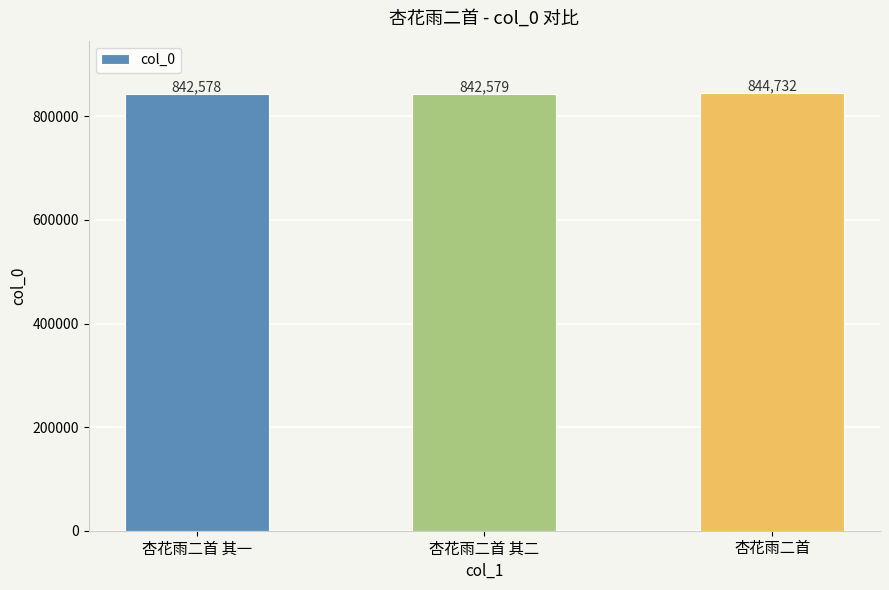

Rank the categories by value from highest to lowest.

杏花雨二首, 杏花雨二首 其二, 杏花雨二首 其一